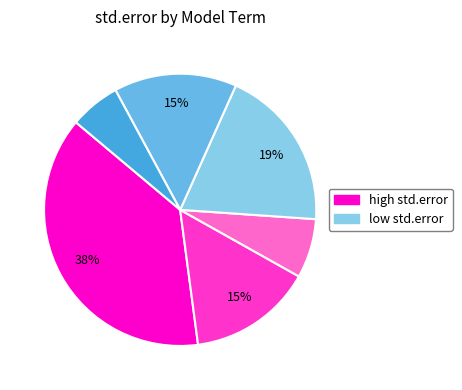

Count the number of slices in the pie.

6